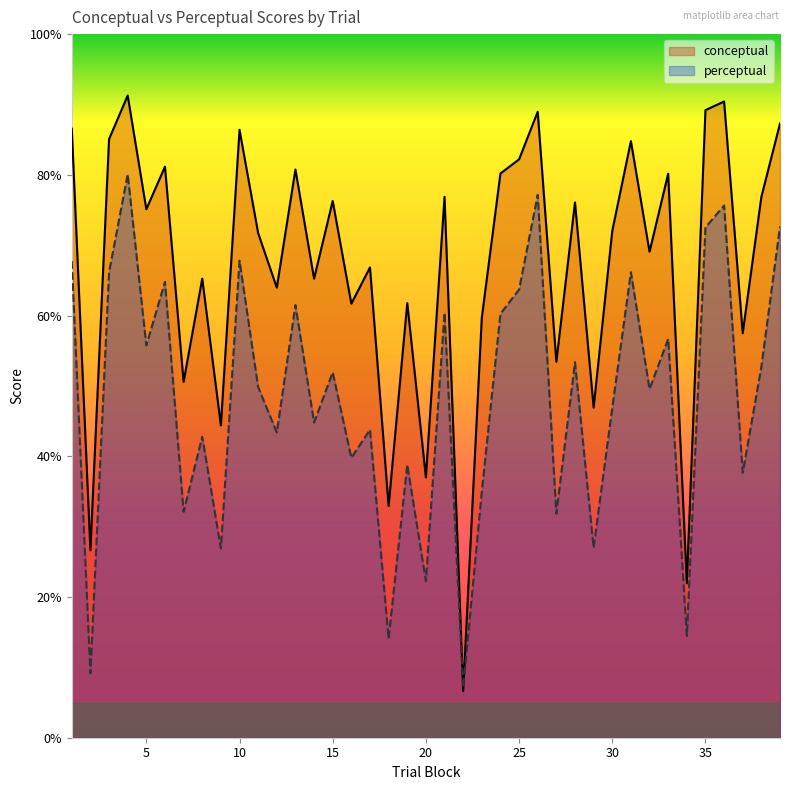

Between 38 and 3, which is larger?

3